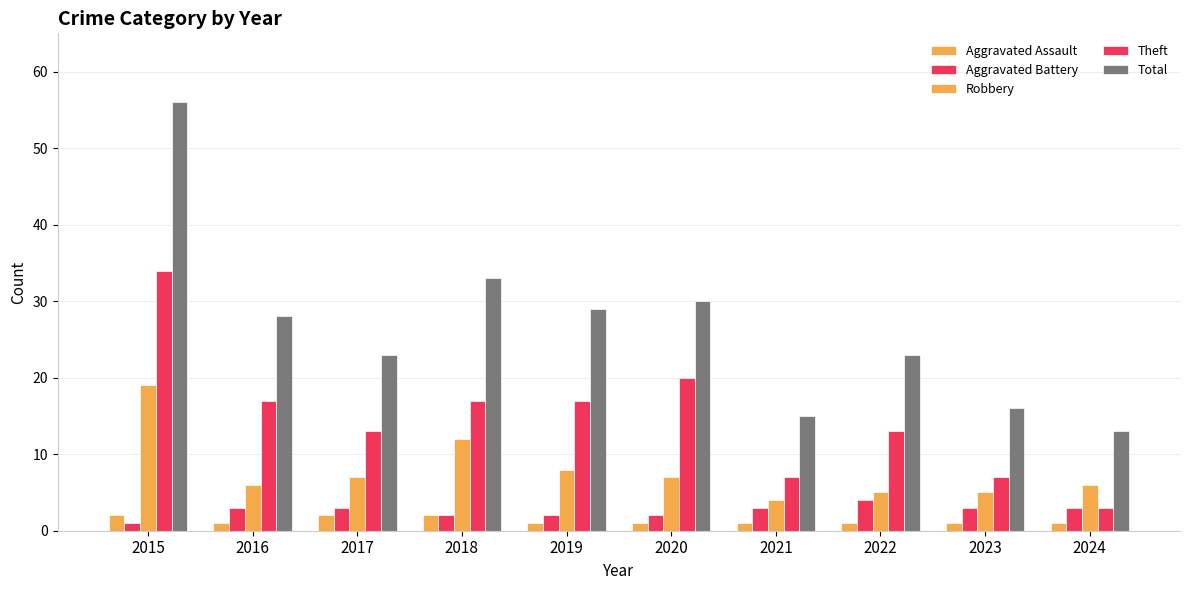

List the labels in order of Aggravated Battery value, smallest first.

2015, 2018, 2019, 2020, 2016, 2017, 2021, 2023, 2024, 2022